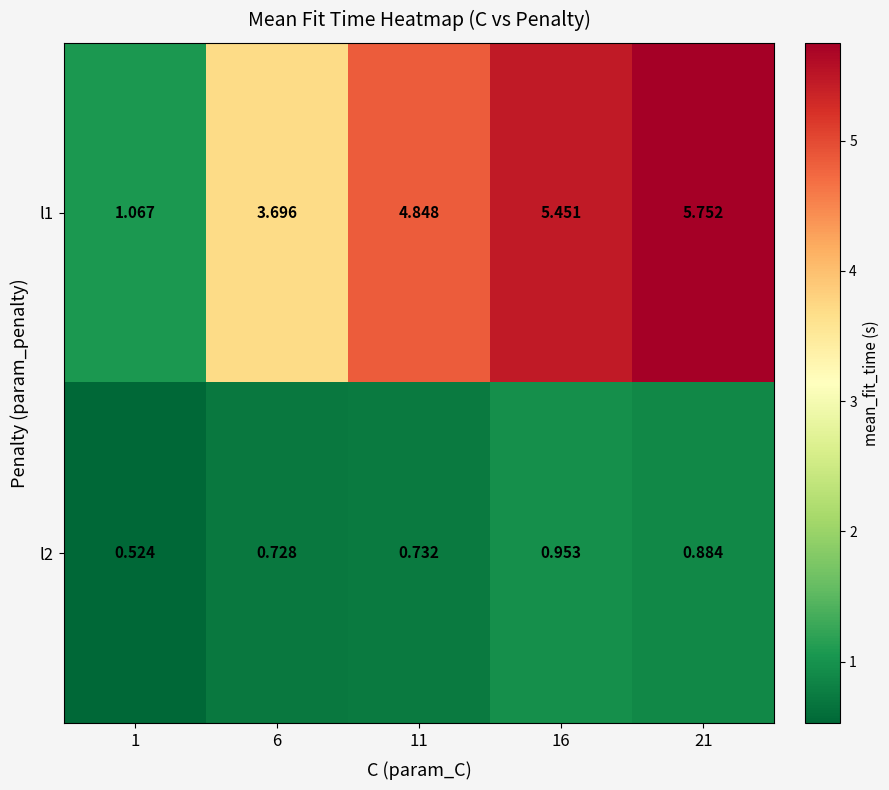

Is the value of l1 at 6 greater than the value of l2 at 11?

Yes